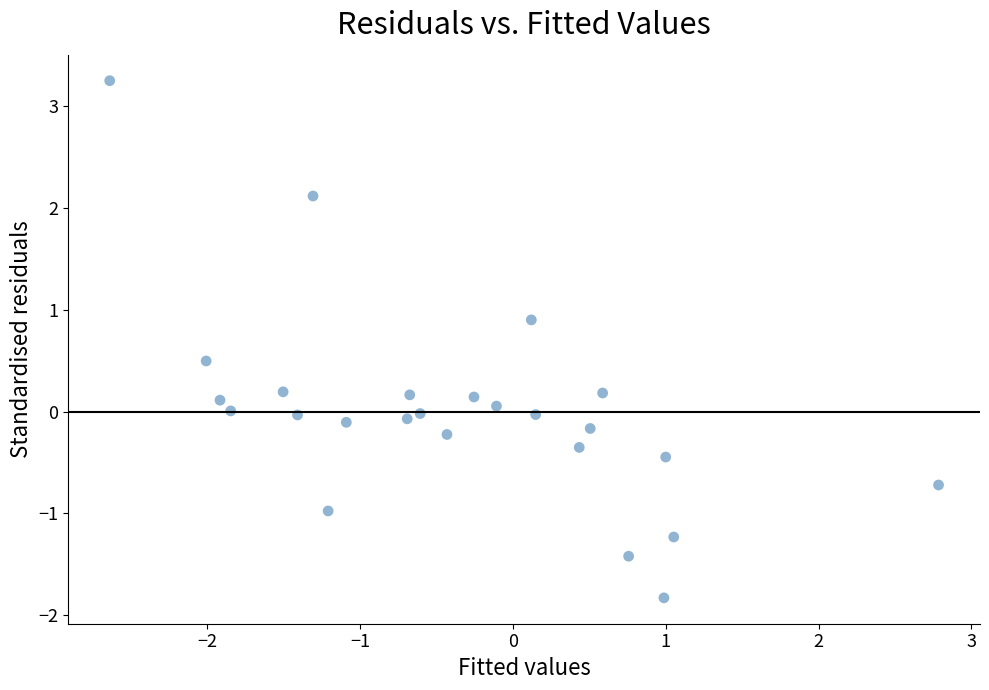

What is the range of Y values (max minus min)?

5.1